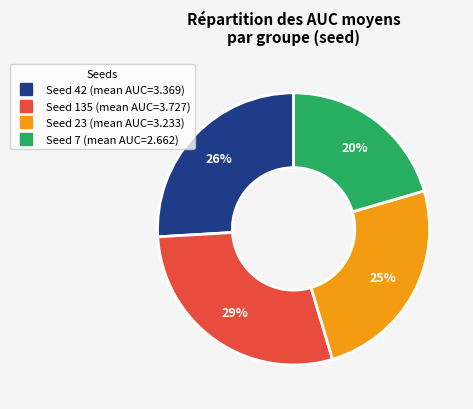

To the nearest percent, what is the average slice percentage?

25%